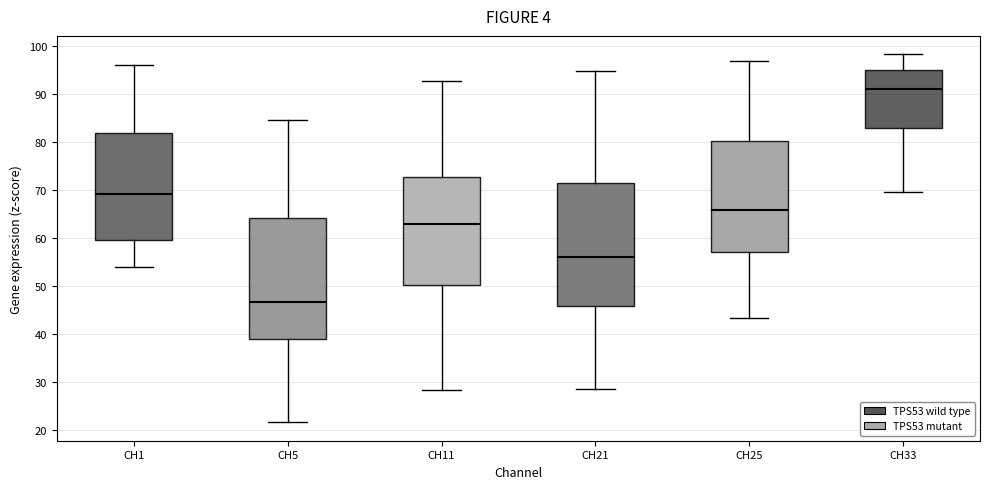

Which box's median line is the highest?

CH33